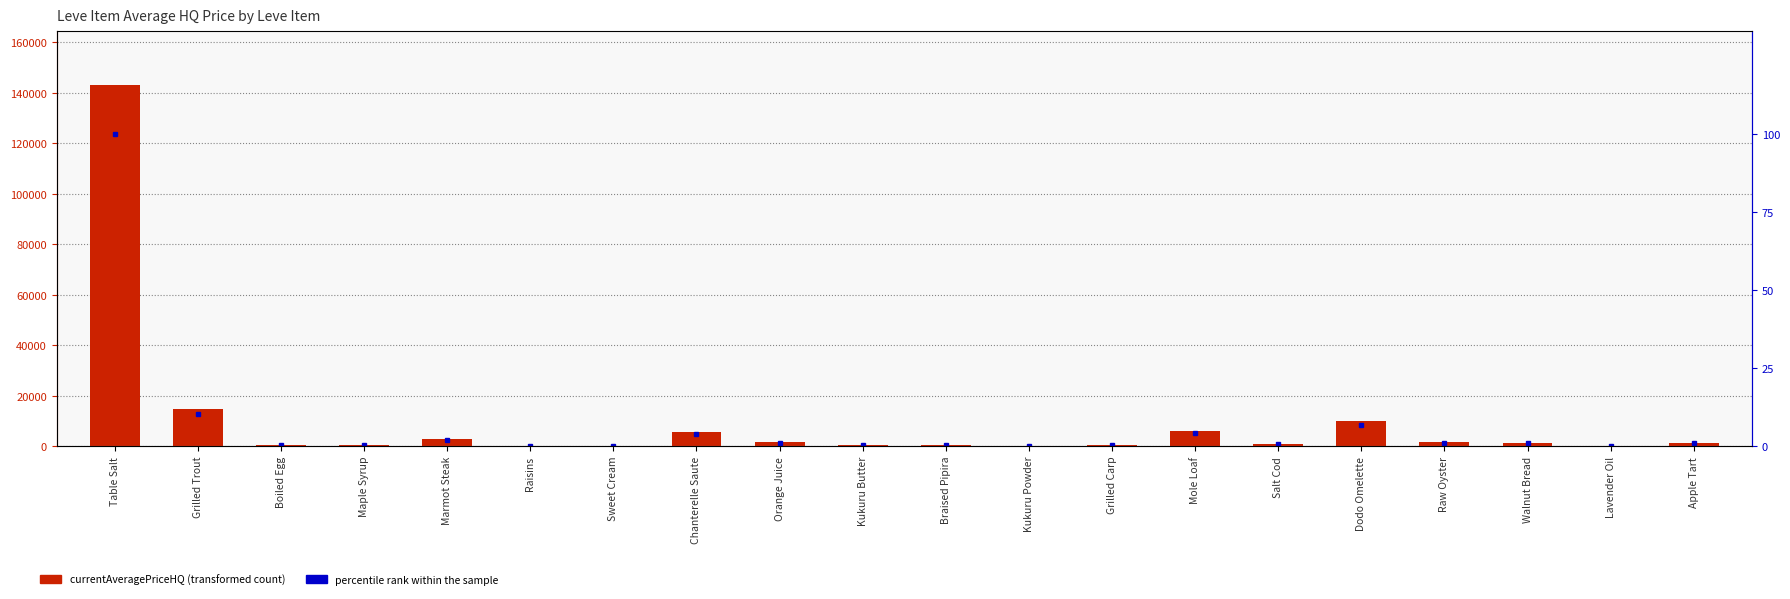

Reading left to right, transcribe all the data shown in this chart.

currentAveragePriceHQ: Table Salt=142916.1	Grilled Trout=14750.0	Boiled Egg=372.5	Maple Syrup=501.7	Marmot Steak=2849.5	Raisins=253.3	Sweet Cream=75.9	Chanterelle Saute=5820.0	Orange Juice=1486.7	Kukuru Butter=550.6	Braised Pipira=400.7	Kukuru Powder=0.0	Grilled Carp=368.4	Mole Loaf=6154.9	Salt Cod=800.0	Dodo Omelette=9888.0	Raw Oyster=1666.7	Walnut Bread=1396.0	Lavender Oil=90.5	Apple Tart=1402.0
percentile rank within the sample: Table Salt=100.0	Grilled Trout=10.3	Boiled Egg=0.3	Maple Syrup=0.4	Marmot Steak=2.0	Raisins=0.2	Sweet Cream=0.1	Chanterelle Saute=4.1	Orange Juice=1.0	Kukuru Butter=0.4	Braised Pipira=0.3	Kukuru Powder=0.0	Grilled Carp=0.3	Mole Loaf=4.3	Salt Cod=0.6	Dodo Omelette=6.9	Raw Oyster=1.2	Walnut Bread=1.0	Lavender Oil=0.1	Apple Tart=1.0